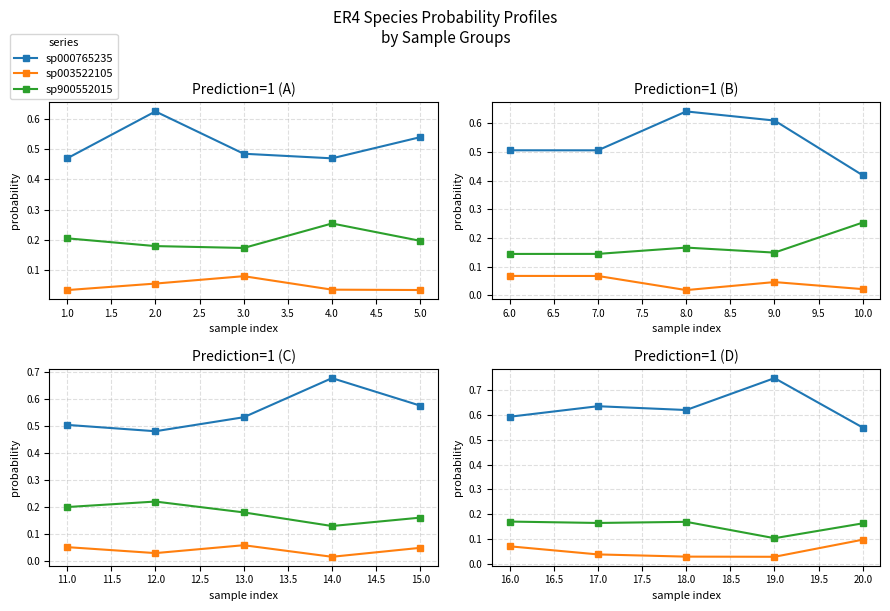

Which series has the largest range (max minus min)?

sp000765235